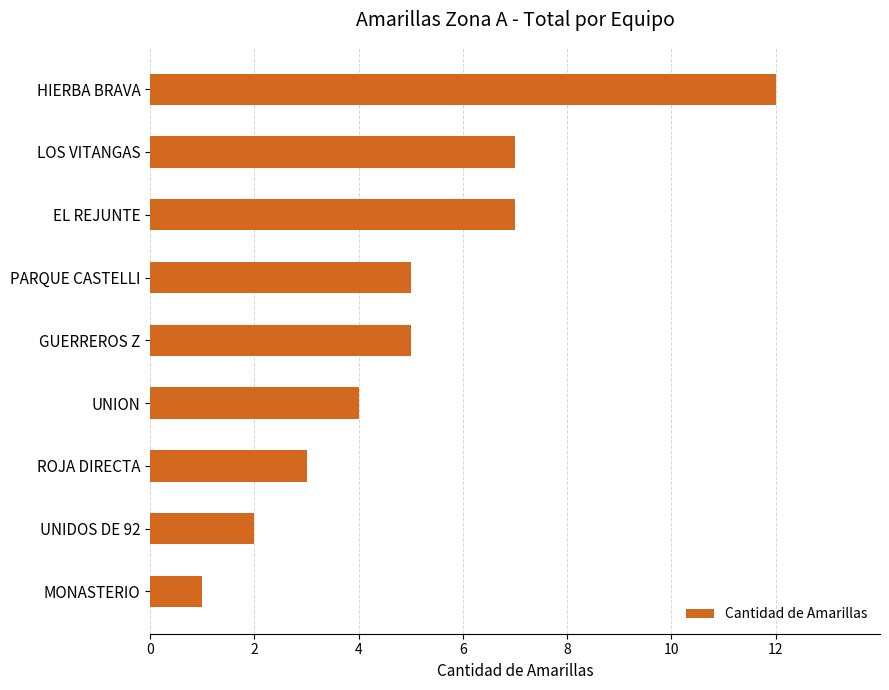

What is the minimum value shown in the chart?

1